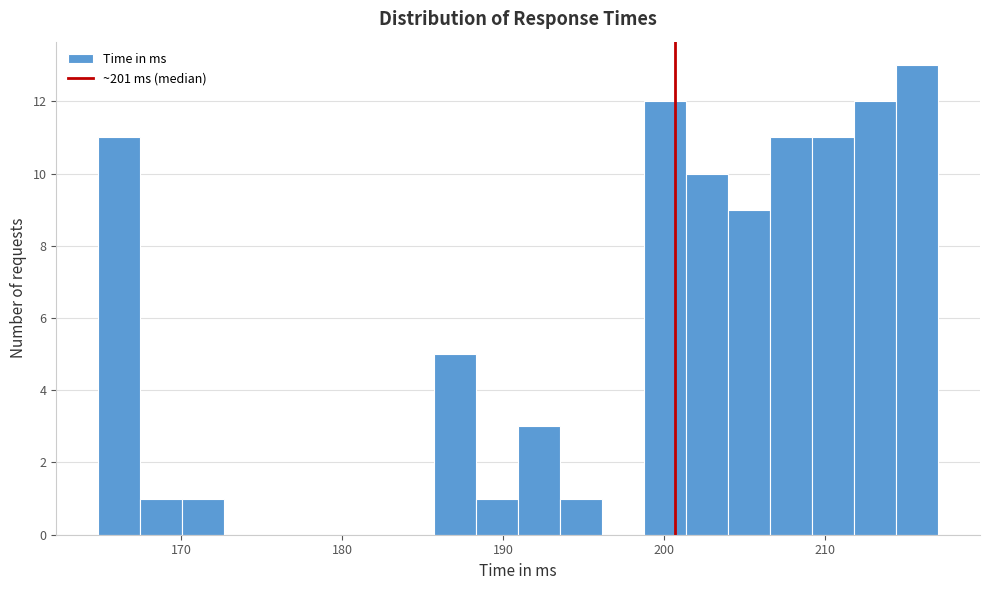

Read against the x-axis, roughly where is the centre of the tallest bar?

216